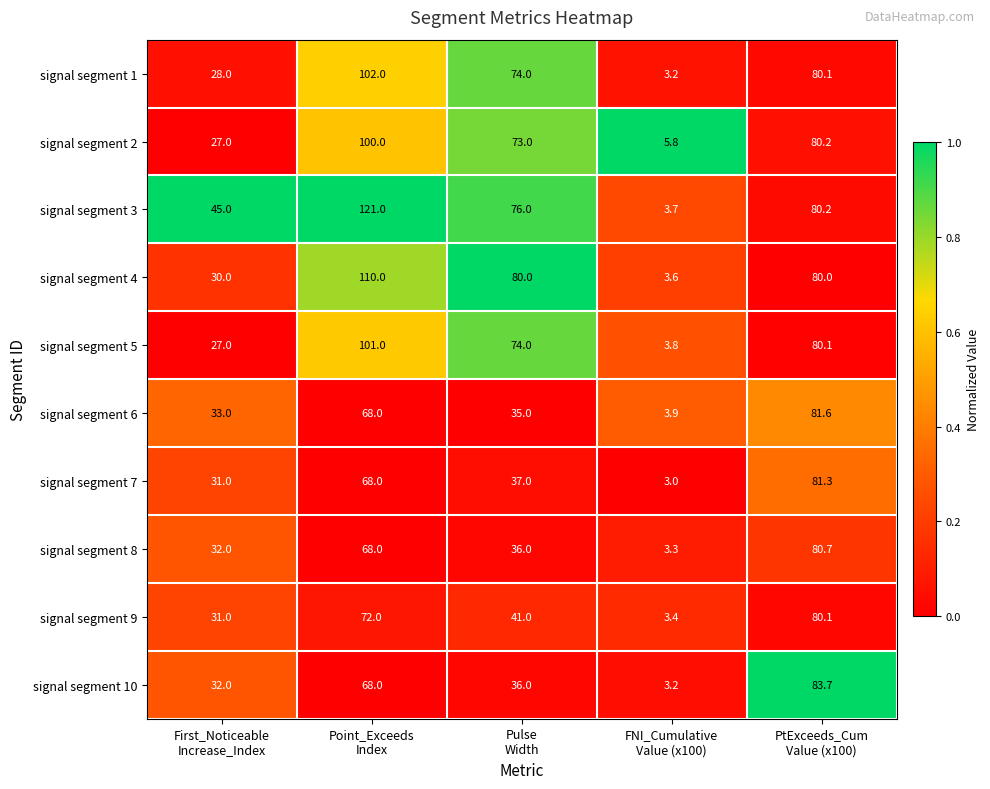

Which series has the widest spread of values?

signal segment 3